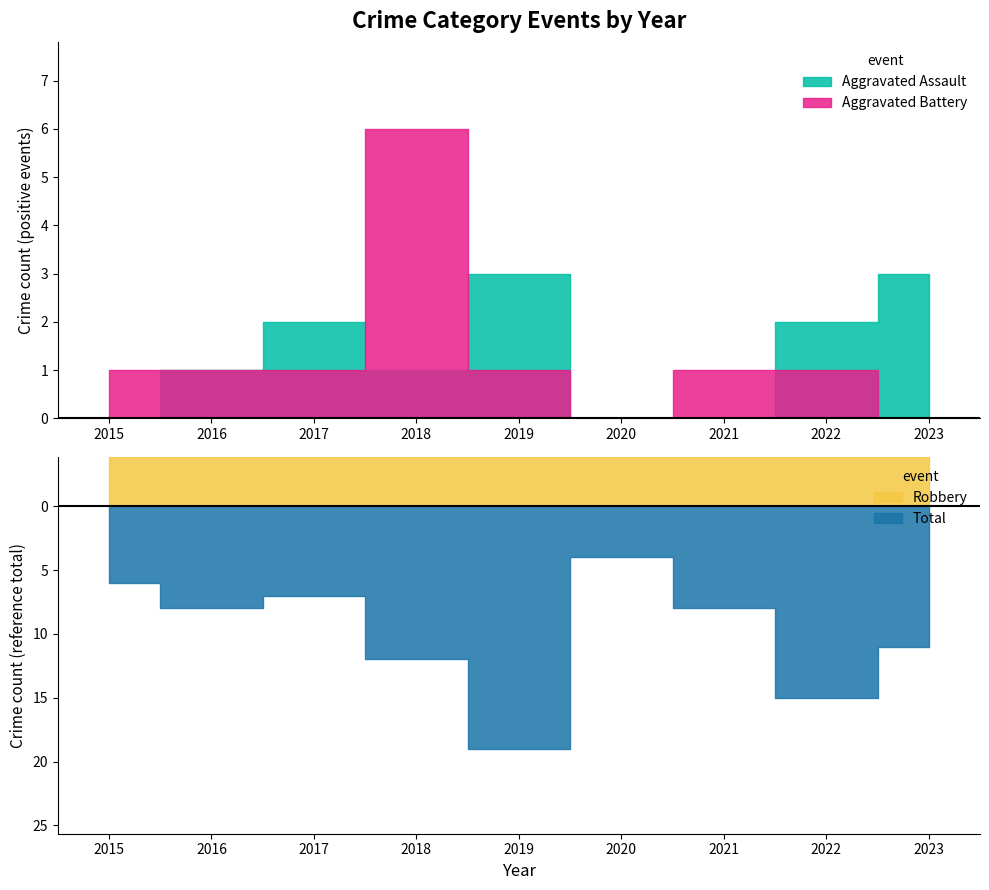

Which series has the largest range (max minus min)?

Total